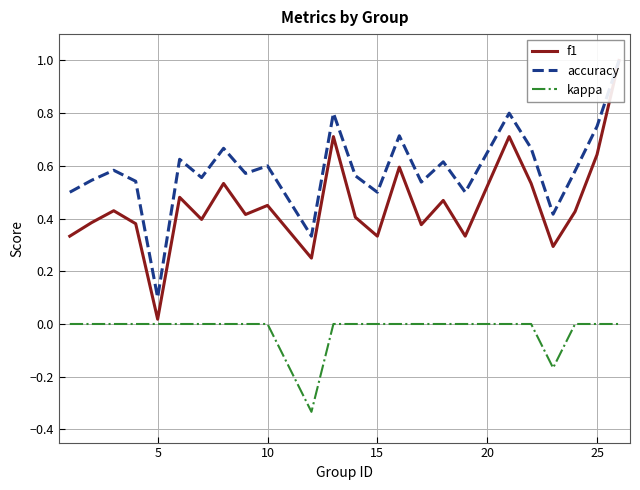

True or false: f1 has more than 1 points higher than both neighbors.

True